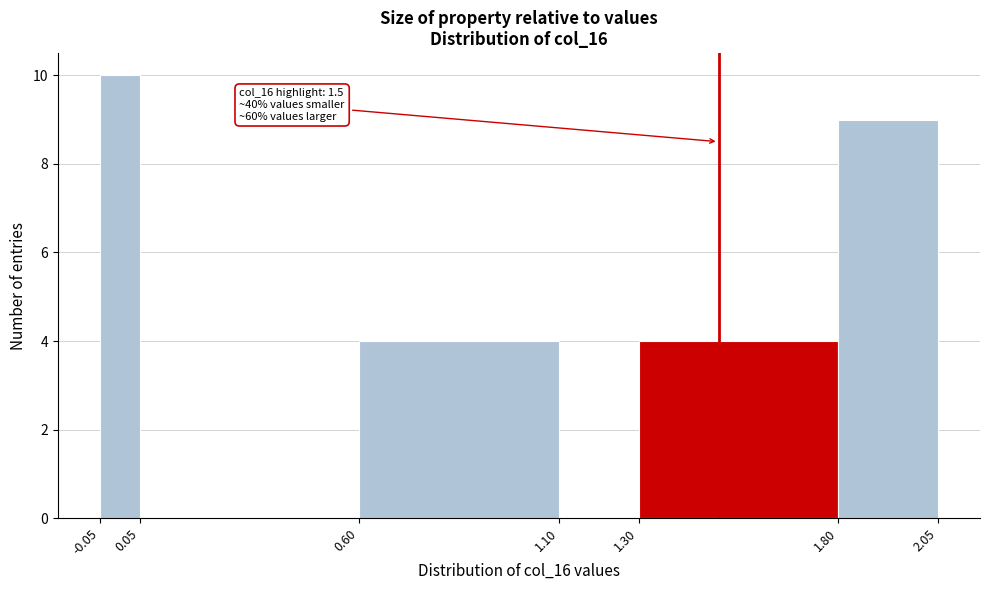

Over which range of the x-axis is the bar tallest?

-0.05 to 0.05